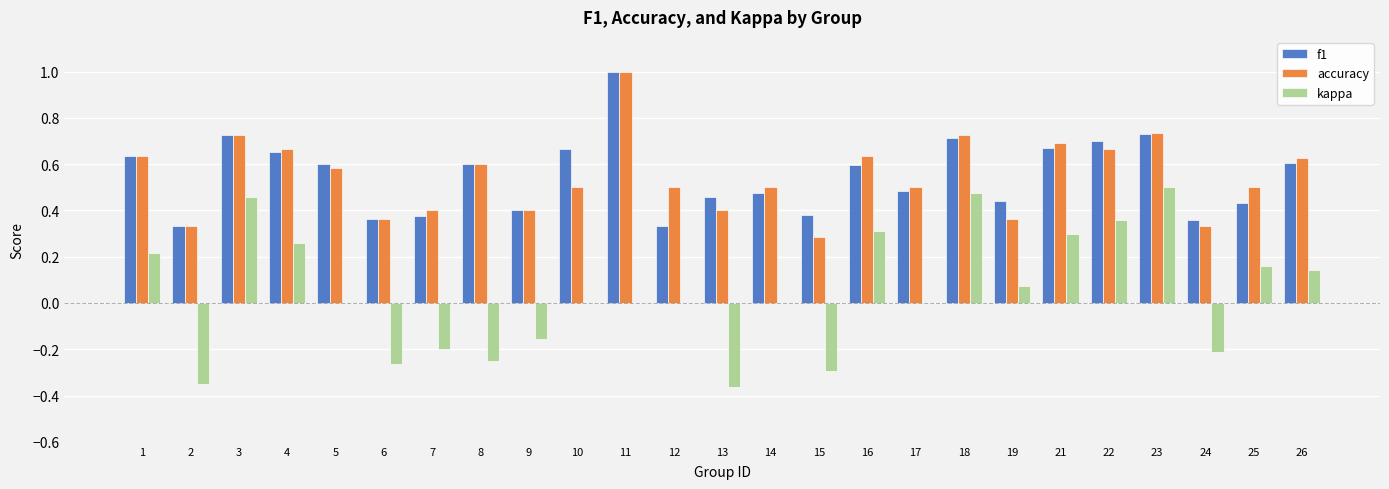

What is the maximum value shown in the chart?

1.0